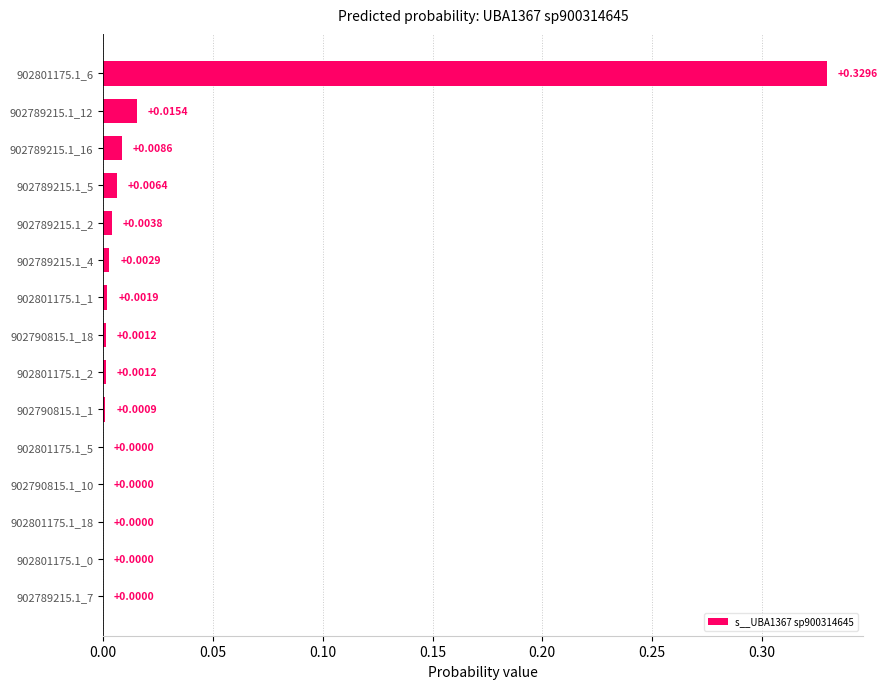

What is the sum of all values?

0.4